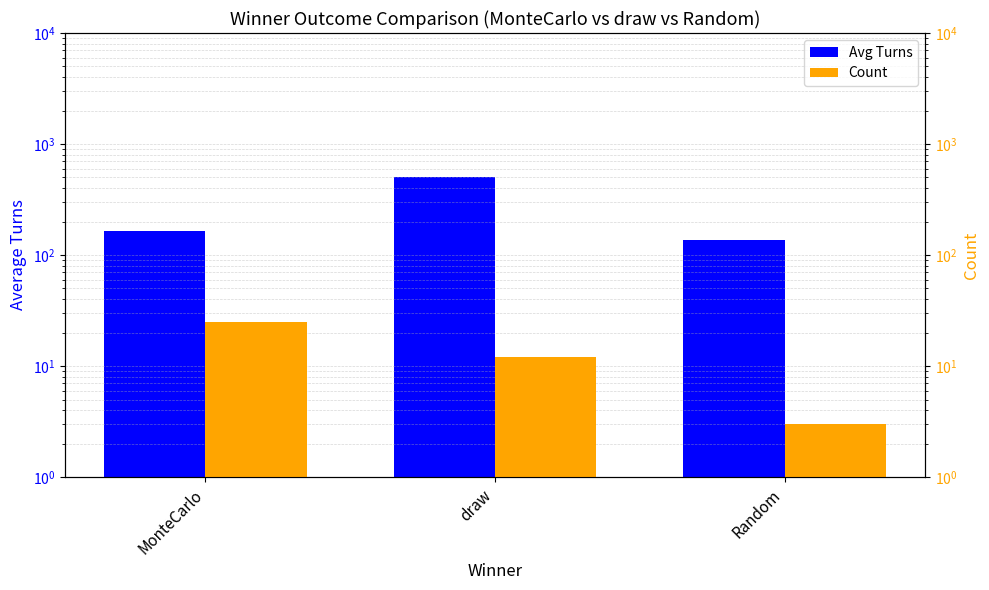

True or false: Count has a value of 0.9 at Random.

False